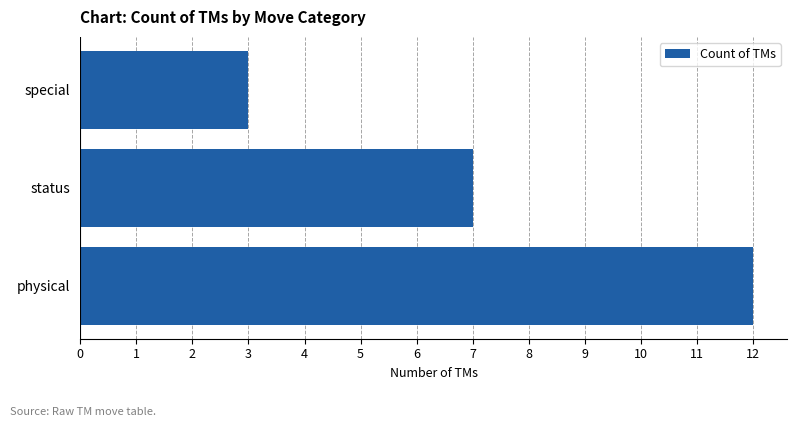

List the labels in order of value, smallest first.

special, status, physical